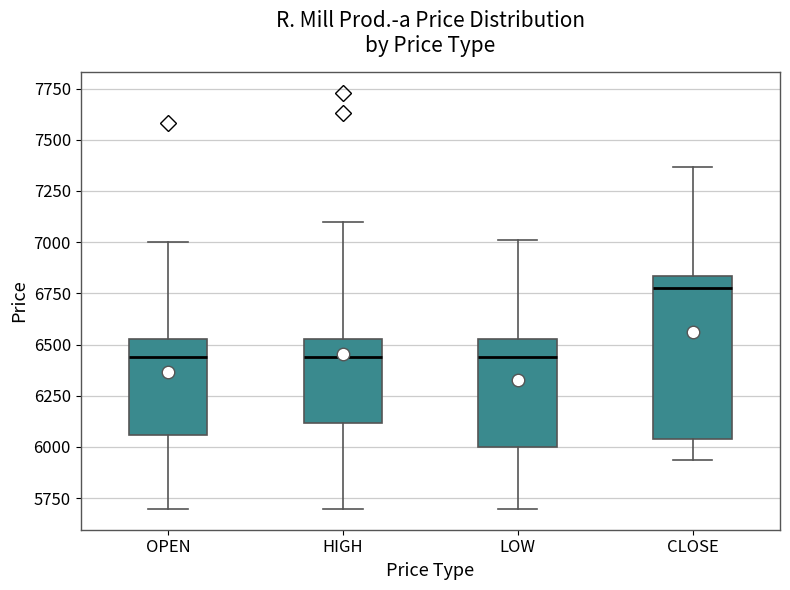

Comparing the boxes themselves (not the whiskers), which one is the tallest?

CLOSE